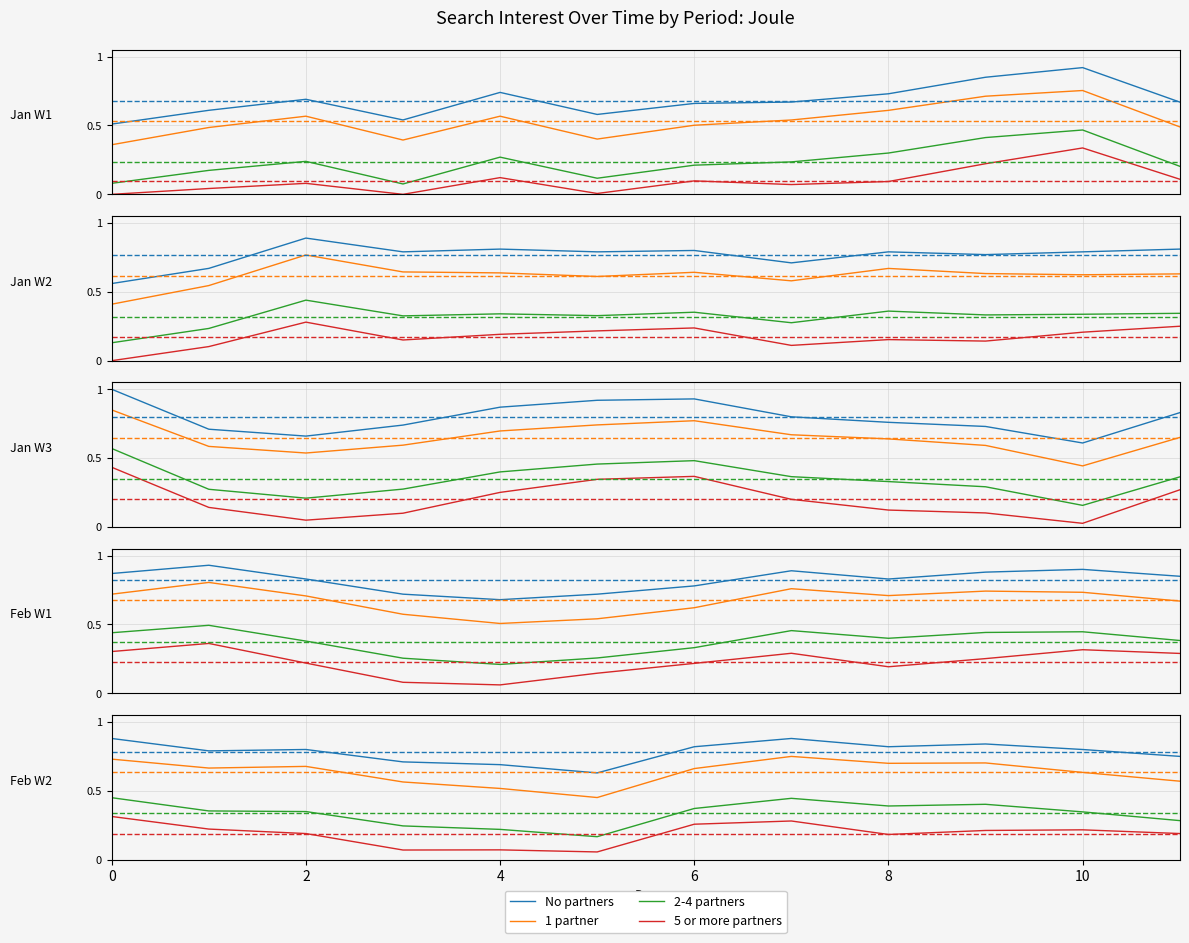

Read the 1 partner value at 2.

0.7